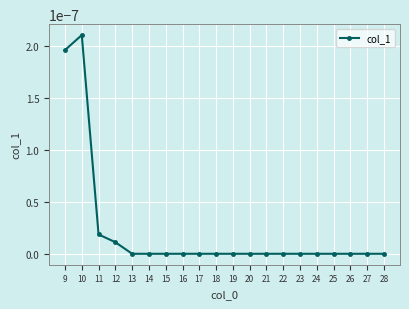

Where is the first local maximum?

10